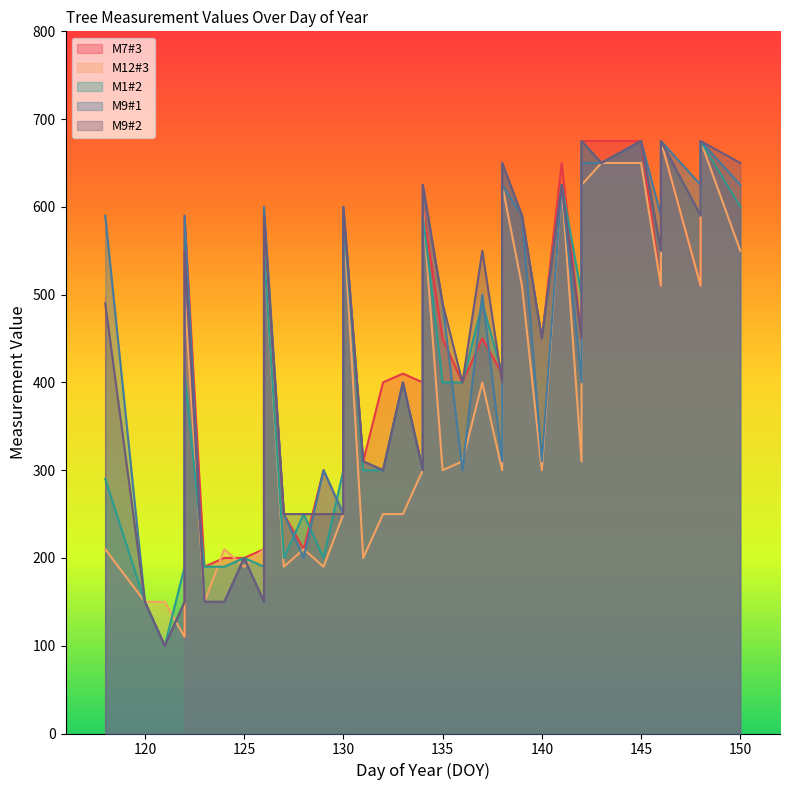

Where is DOY nearest to the value 134?

134